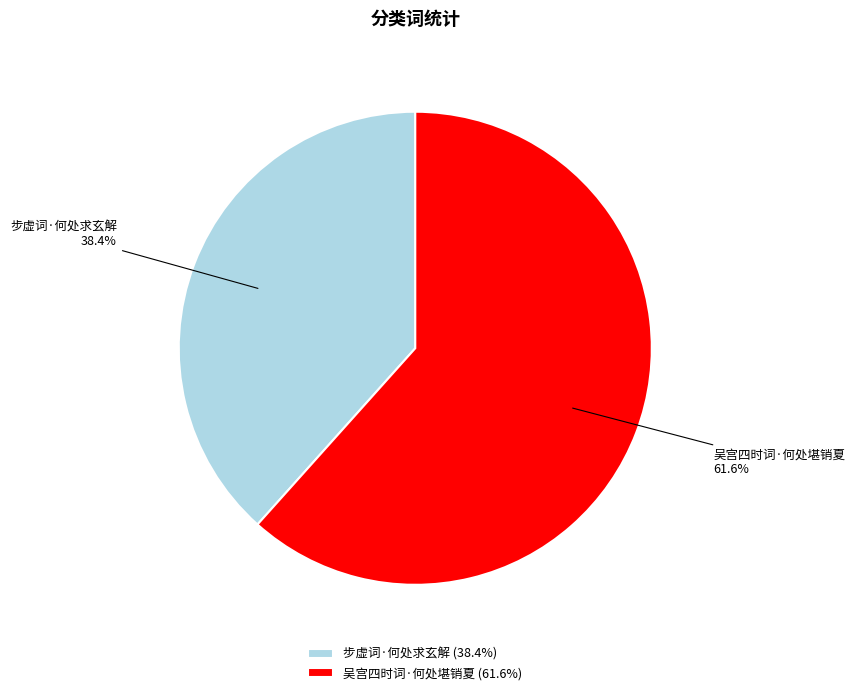

Rank the categories by value from lowest to highest.

步虚词·何处求玄解, 吴宫四时词·何处堪销夏